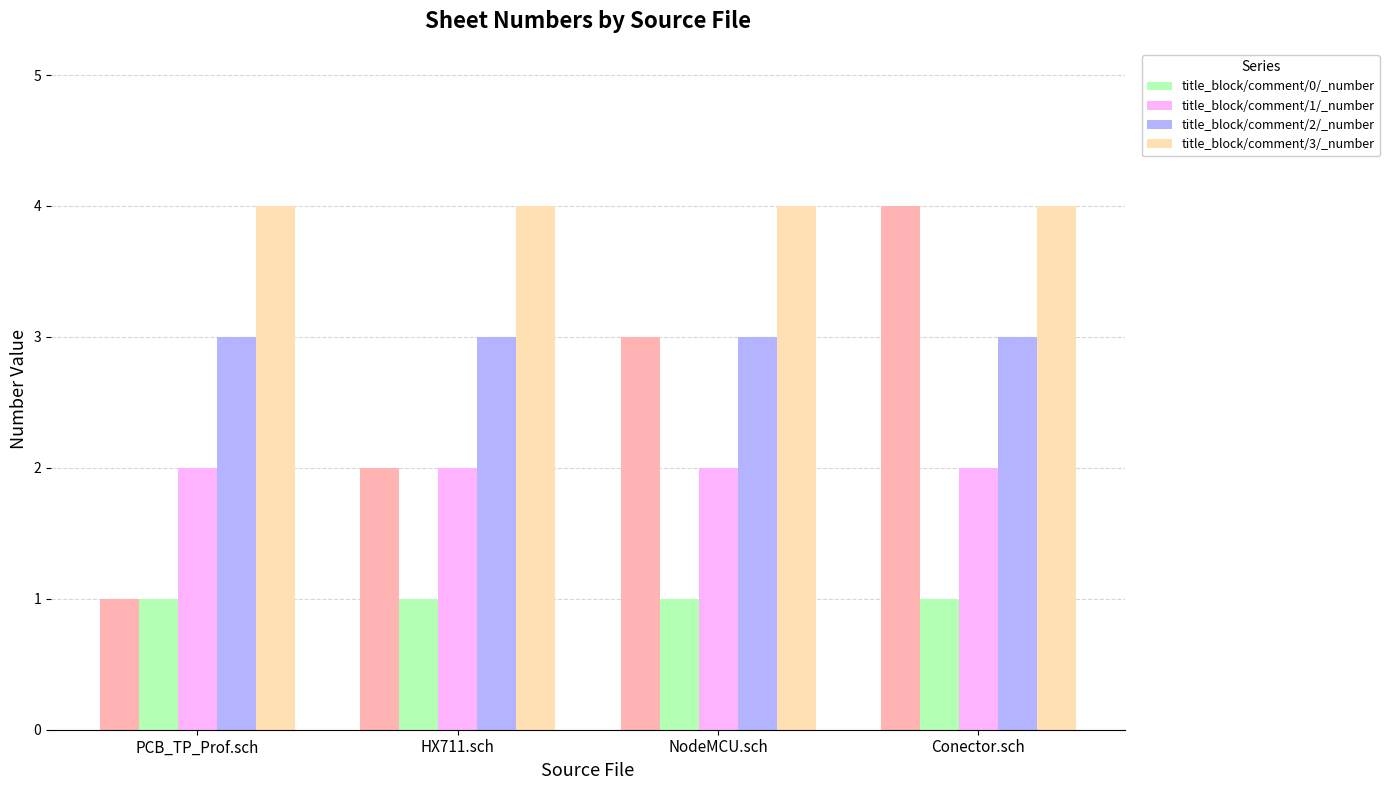

What is the label of the 3rd bar from the left?

NodeMCU.sch